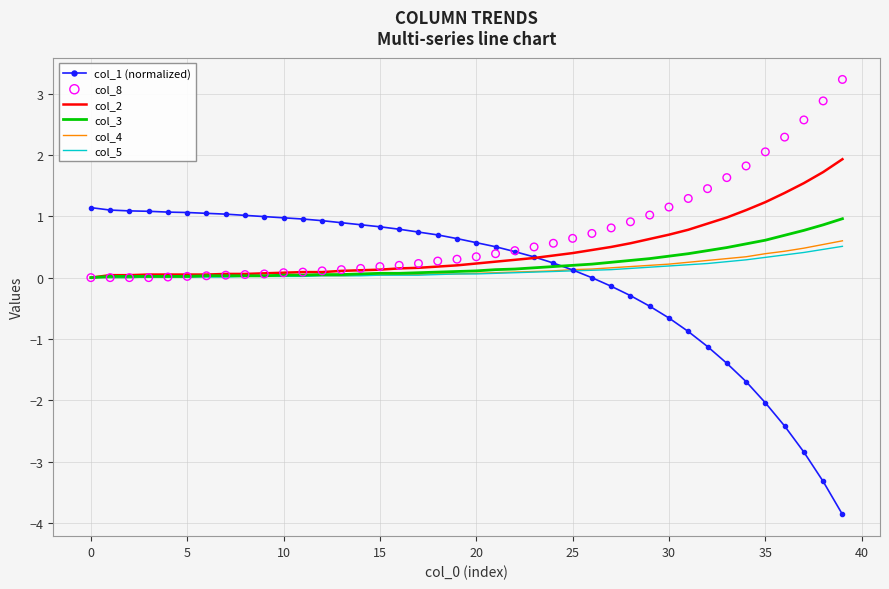

Which series has the widest spread of Y values?

col_1 (normalized)